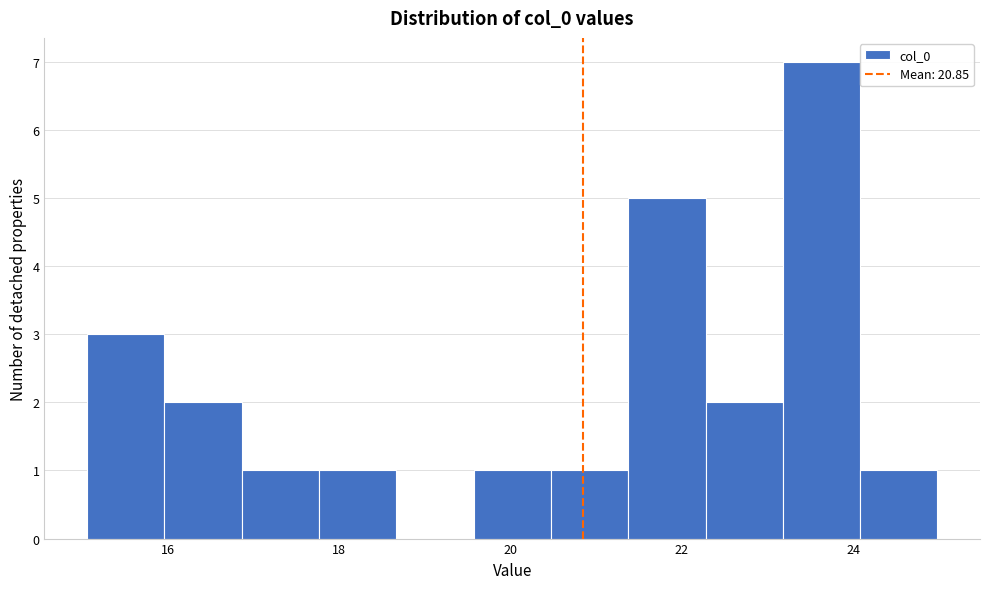

Which range on the x-axis has the tallest bar?

23.2 to 24.0